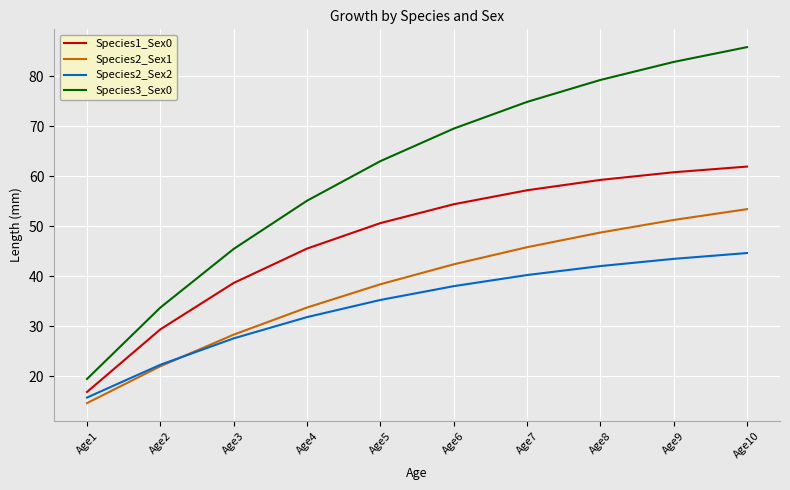

Reading left to right, what are all the values shown in this chart?

Species1_Sex0: 16.9	29.4	38.7	45.6	50.7	54.4	57.2	59.3	60.8	62.0
Species2_Sex1: 14.7	22.0	28.4	33.8	38.4	42.4	45.8	48.8	51.3	53.4
Species2_Sex2: 15.8	22.3	27.6	31.9	35.3	38.0	40.3	42.1	43.5	44.7
Species3_Sex0: 19.5	33.8	45.5	55.1	63.0	69.5	74.9	79.3	82.9	85.8